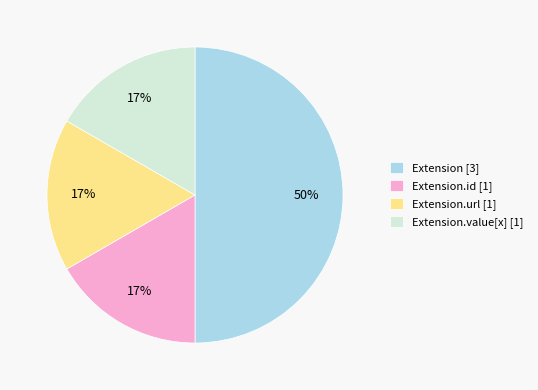

Does Extension.id [1] account for over 50% of the chart?

No